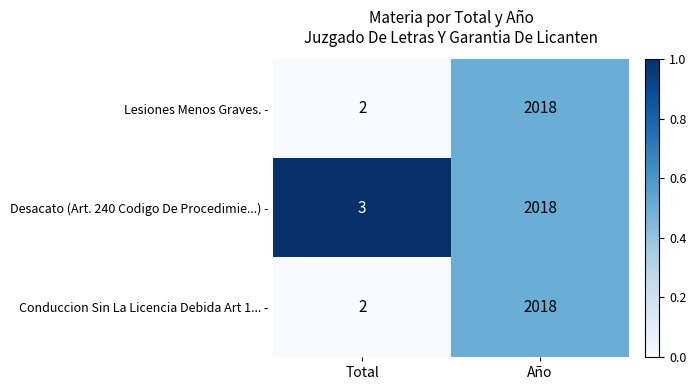

Is it true that Desacato (Art. 240 Codigo De Procedimie...) - equals 2018 at Año?

True